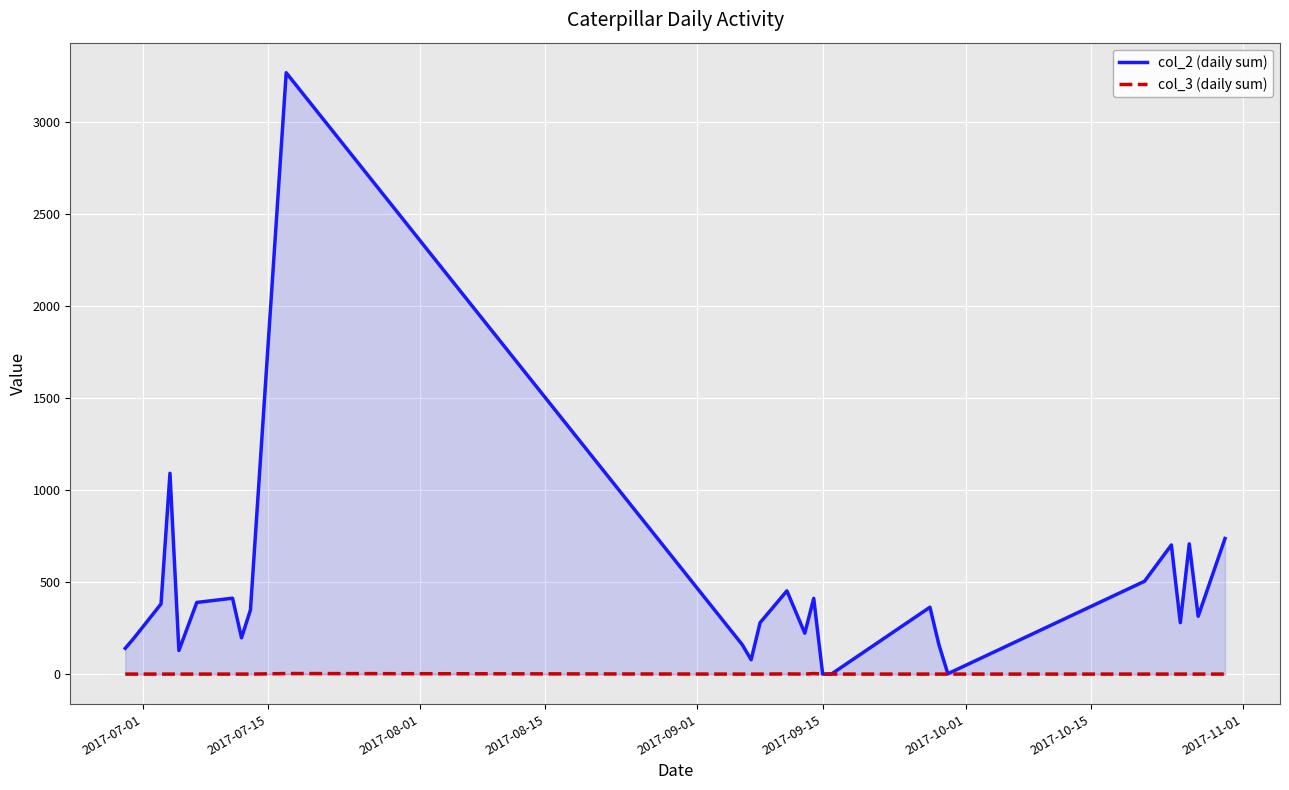

Rank the series by their average value, from highest to lowest.

col_2 (daily sum), col_3 (daily sum)